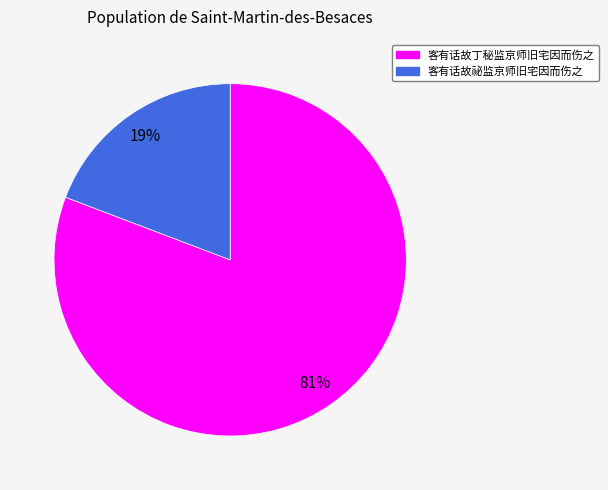

What percentage is the 客有话故祕监京师旧宅因而伤之 slice, to the nearest percent?

19%